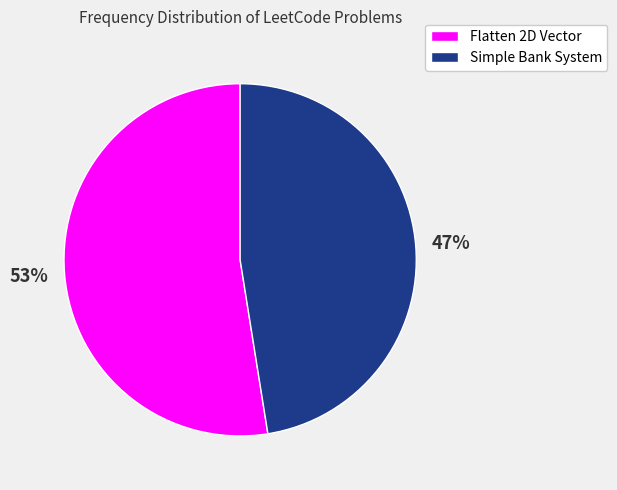

Which slice is the smallest?

Simple Bank System